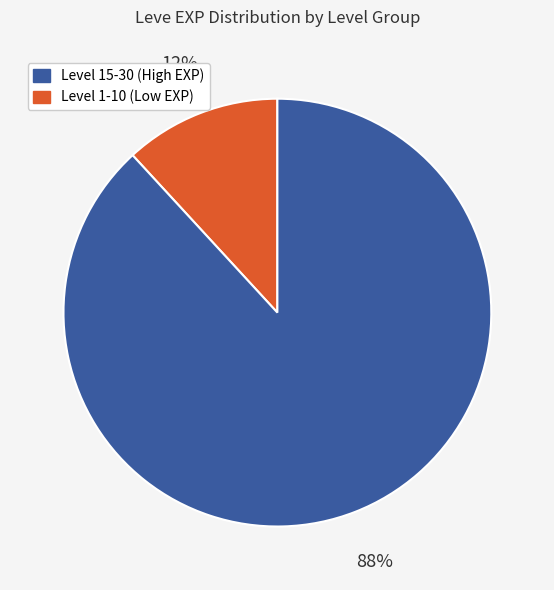

Does any single category account for the majority?

Yes